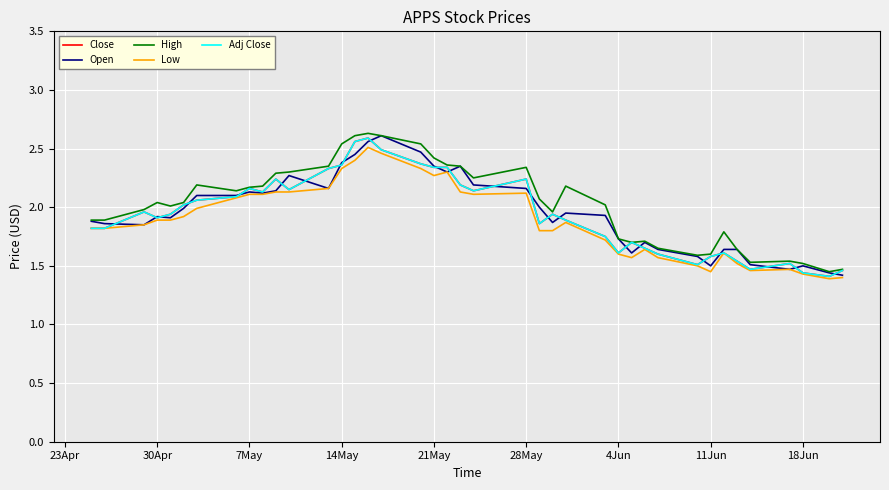

True or false: Low and Open cross at least once.

False